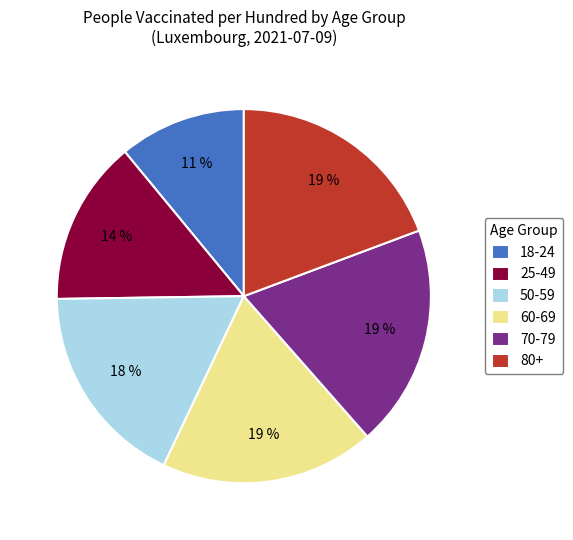

Between 50-59 and 18-24, which is larger?

50-59